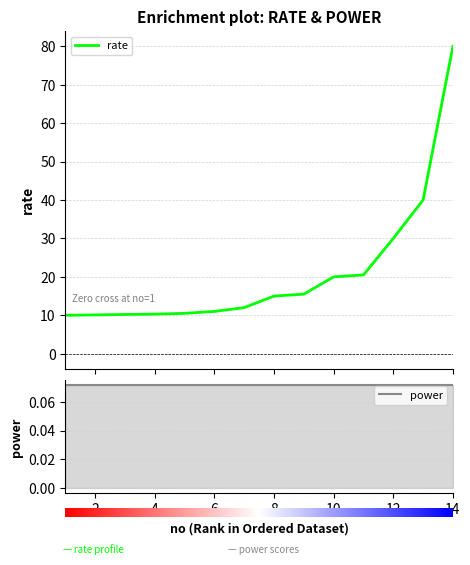

Which category has the highest value across all series?

14